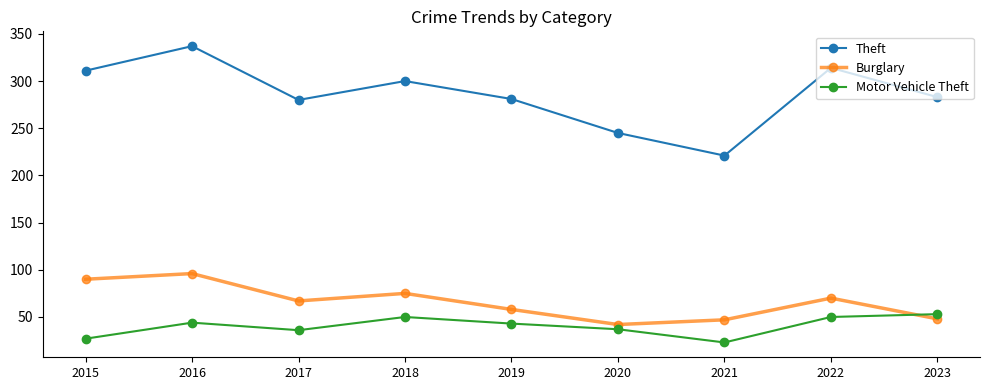

True or false: Theft and Burglary intersect in this chart.

False